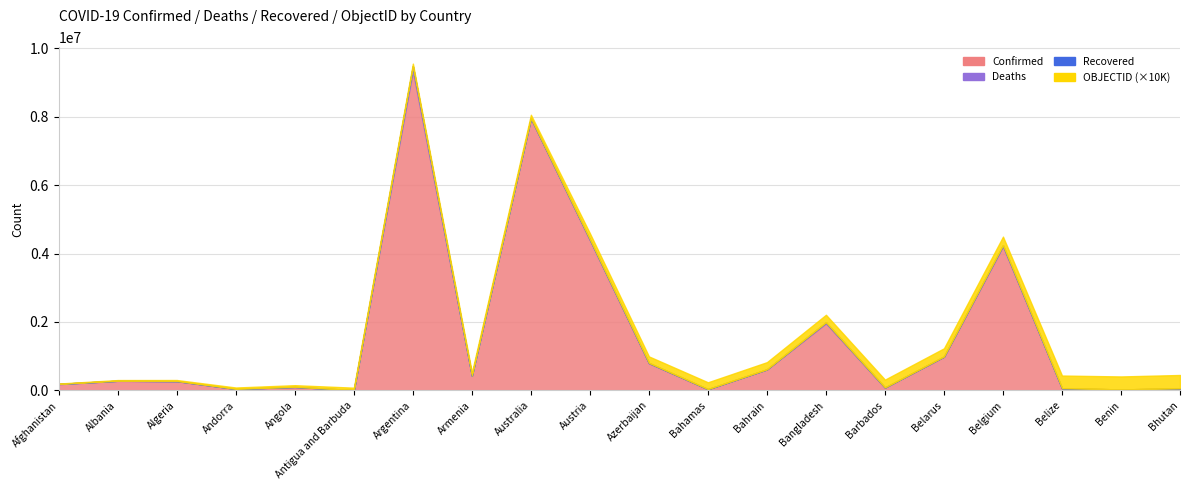

Which series has the largest range (max minus min)?

Confirmed